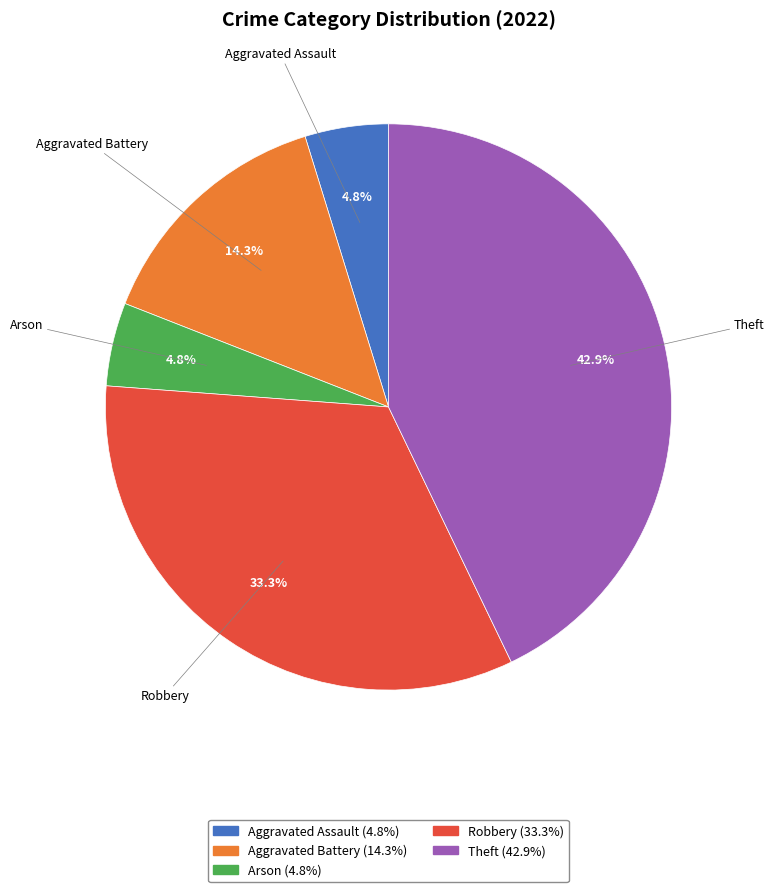

To the nearest percent, what is the difference between the Theft and Aggravated Battery slice percentages?

29%